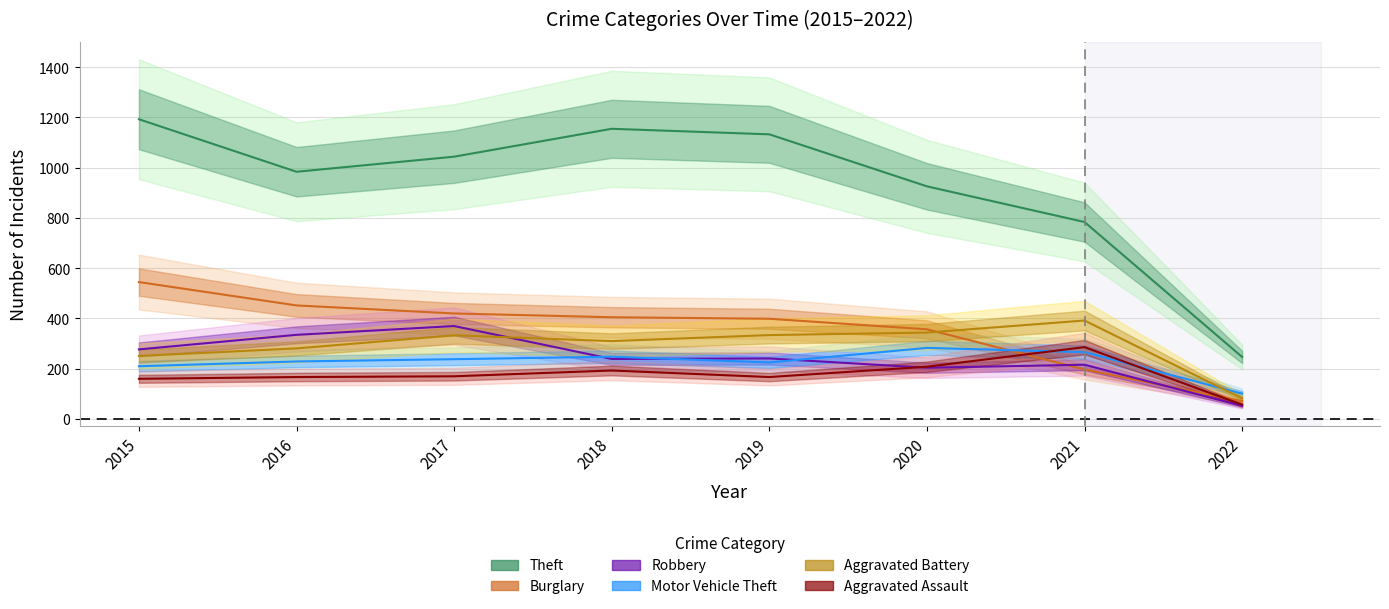

What is the value of the Aggravated Assault point at the 3rd from the left?

170